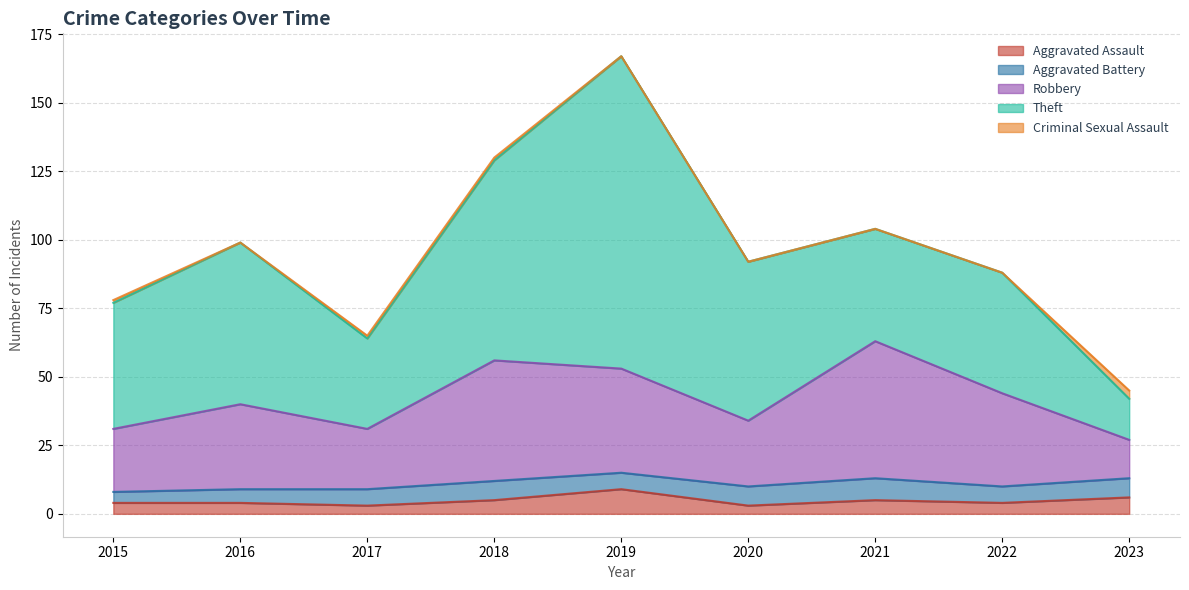

At how many categories does at least one series exceed 39?

7